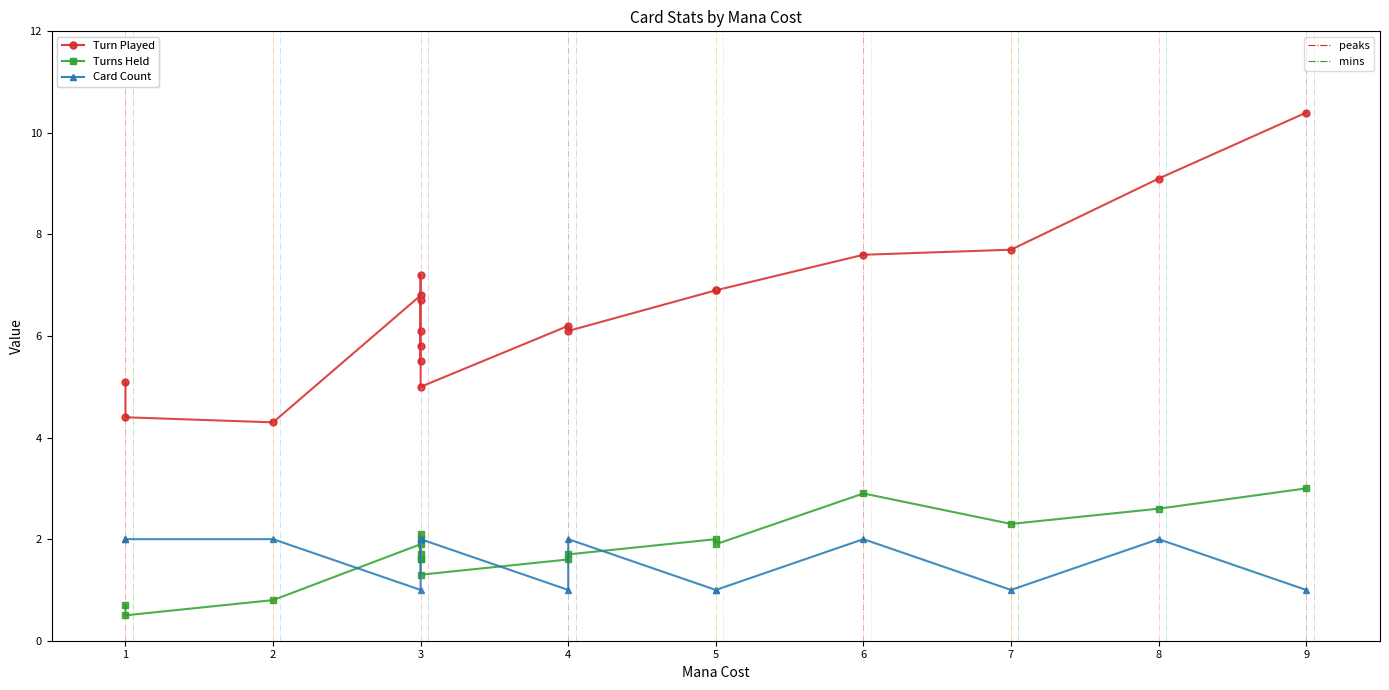

Does the chart display data point markers on the line(s)?

Yes